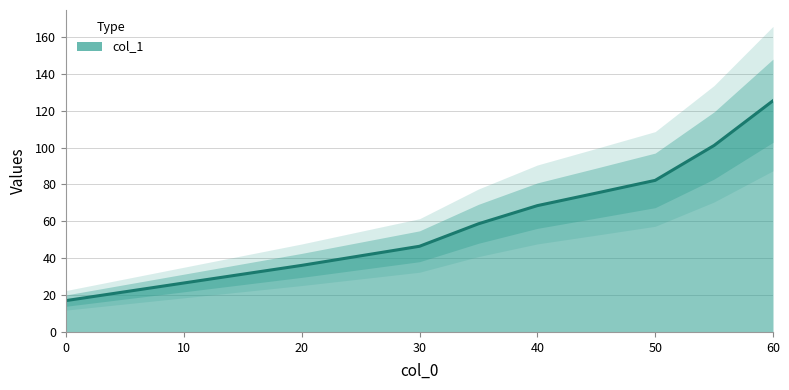

The chart shows a value of 211.3 at 60. True or false?

False